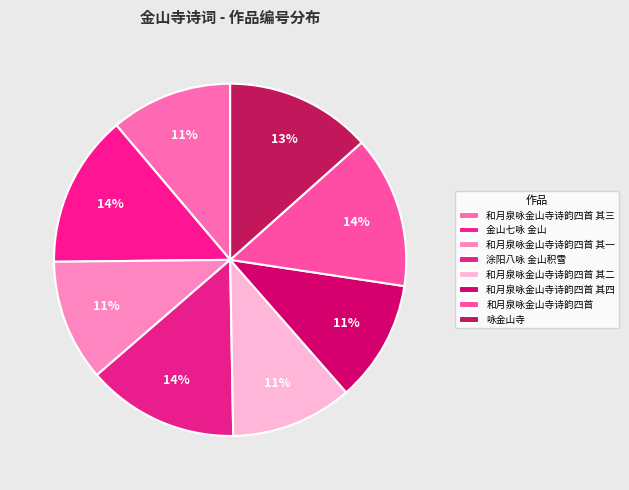

How many segments does this pie chart have?

8